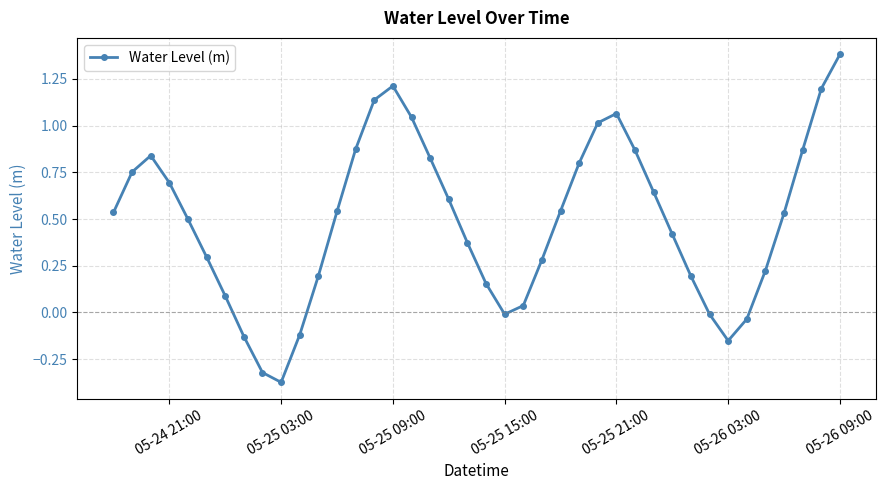

What is the greatest value displayed?

1.4